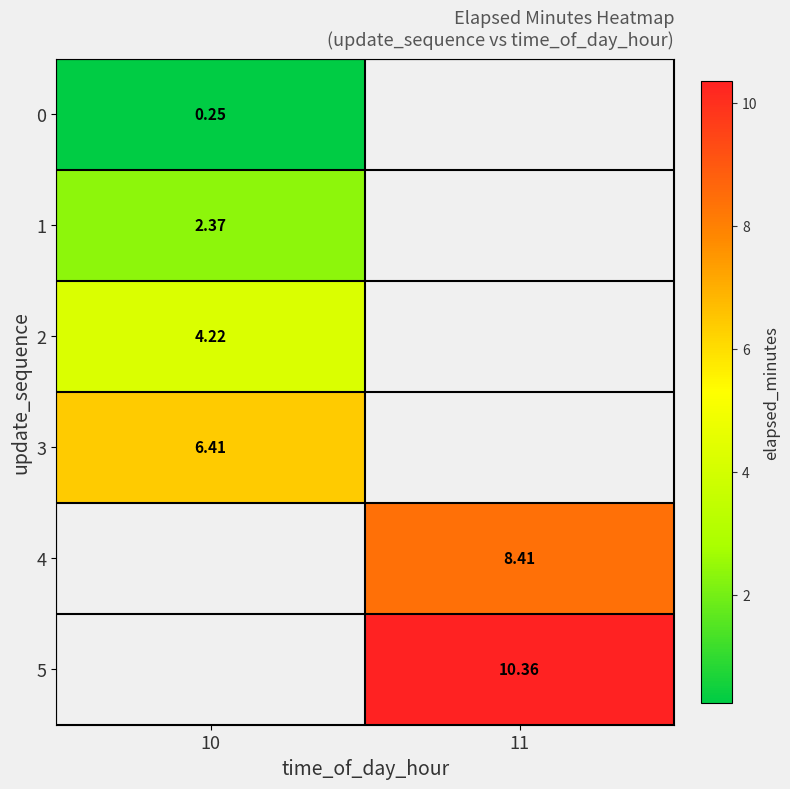

List the series in order of their overall mean, lowest first.

0, 1, 2, 3, 4, 5